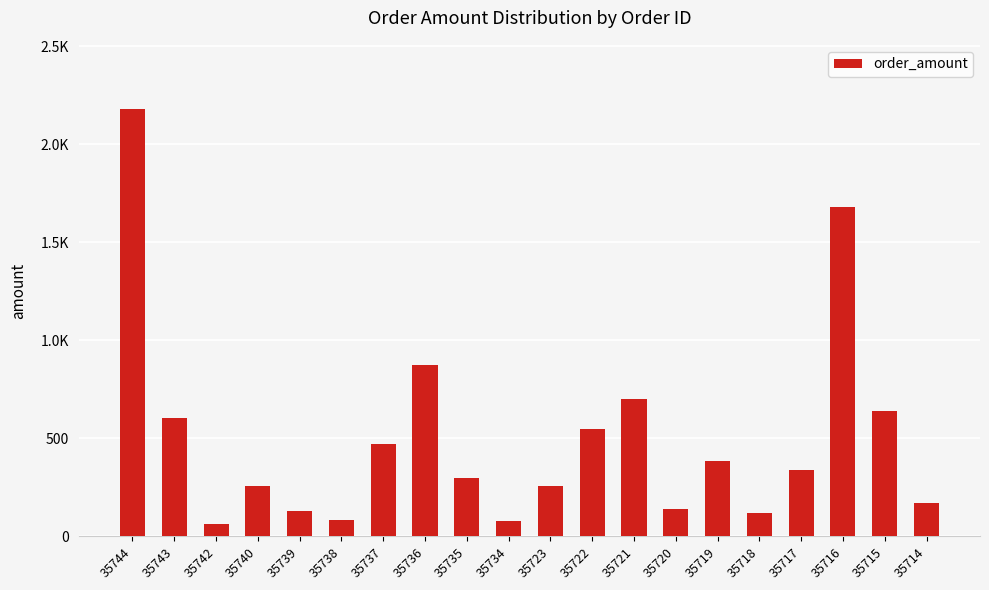

Does the chart contain any negative values?

No